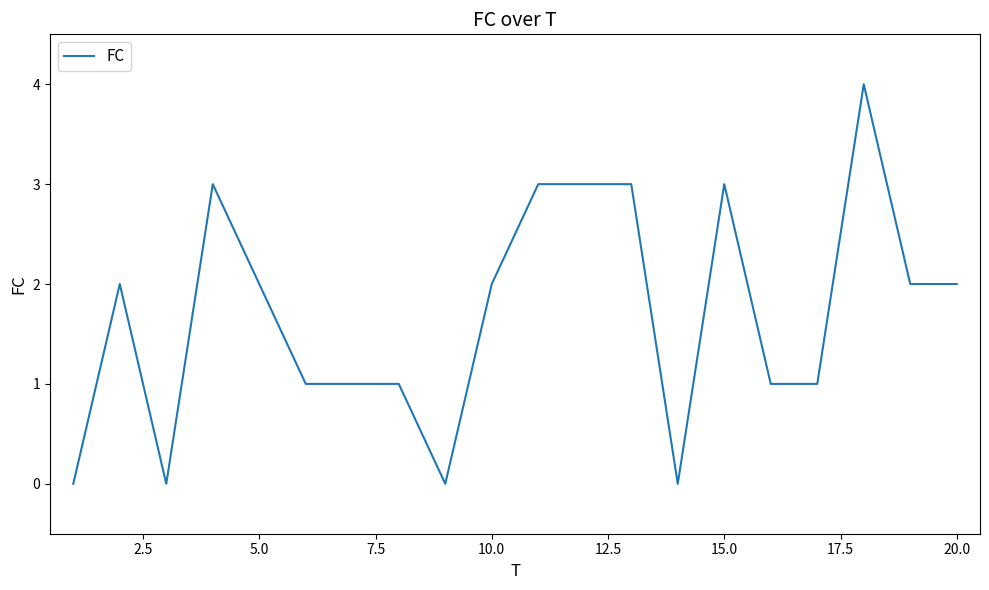

What is the difference between the maximum and minimum values?

4